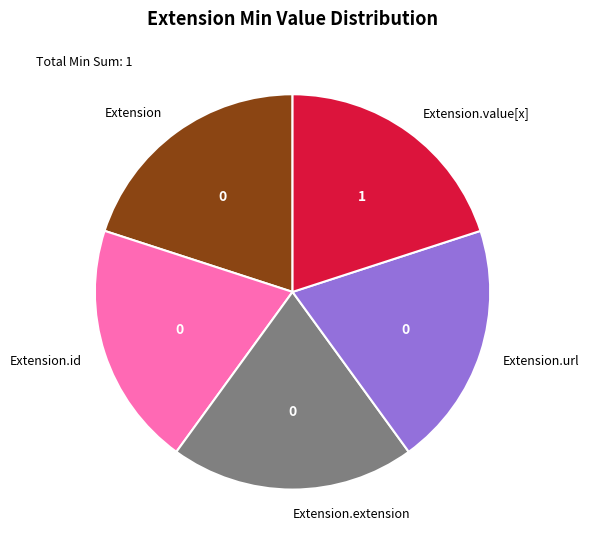

Is the sum of Extension.id and Extension.extension greater than half?

No